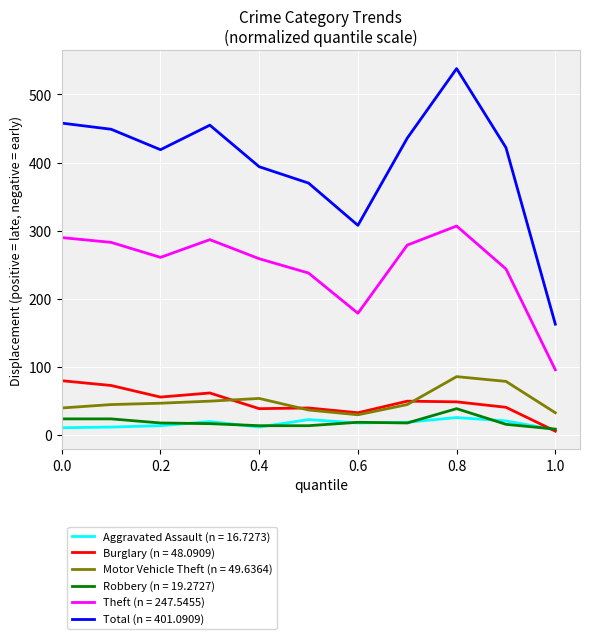

Which series has the largest total across all categories?

Total (n = 401.0909)